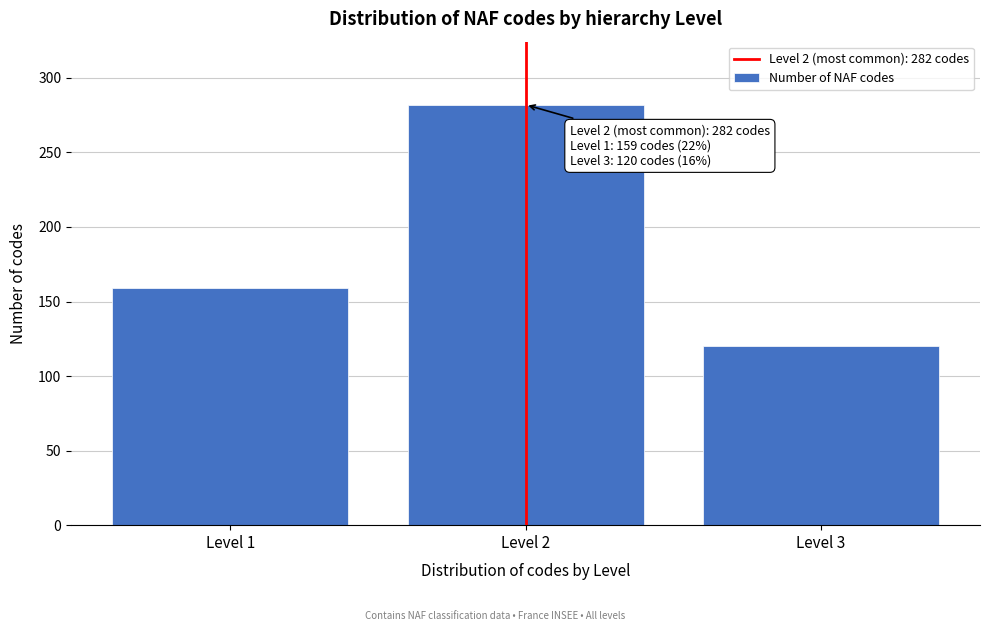

Reading left to right, list all the values displayed in this chart.

159	282	120